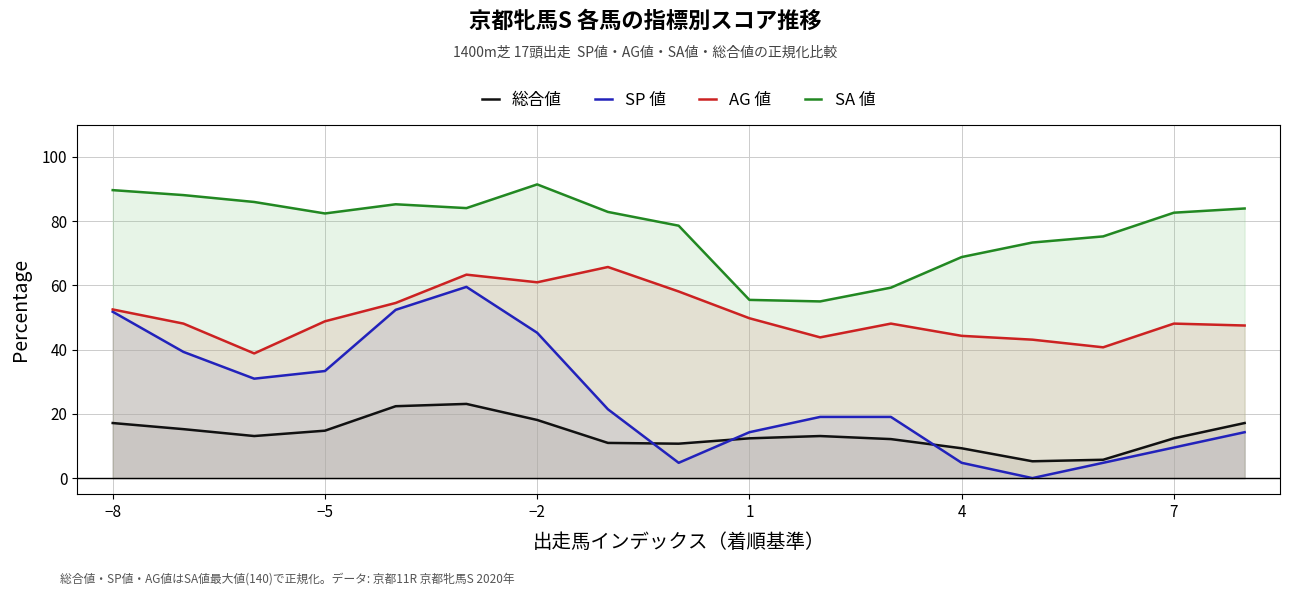

Which series has the largest total across all categories?

SA 値